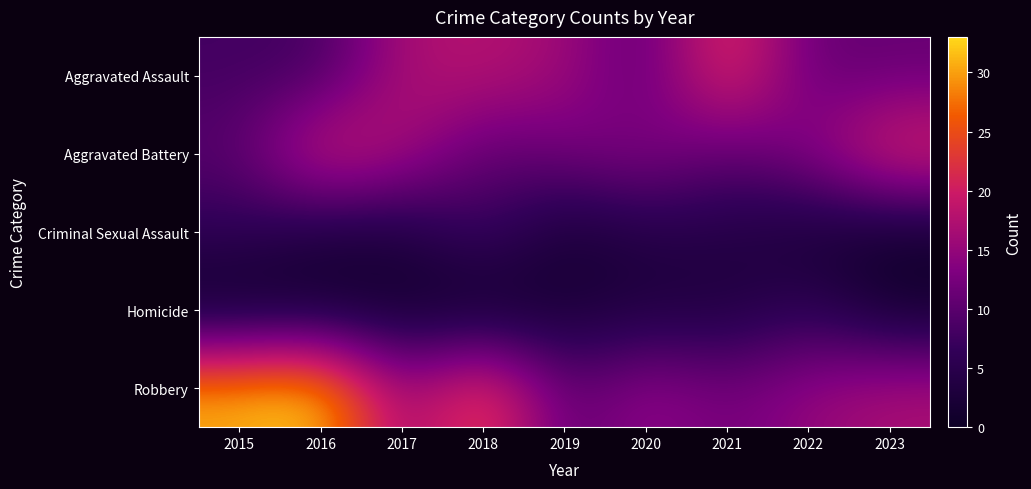

What is the total value across all series at 2023?

52